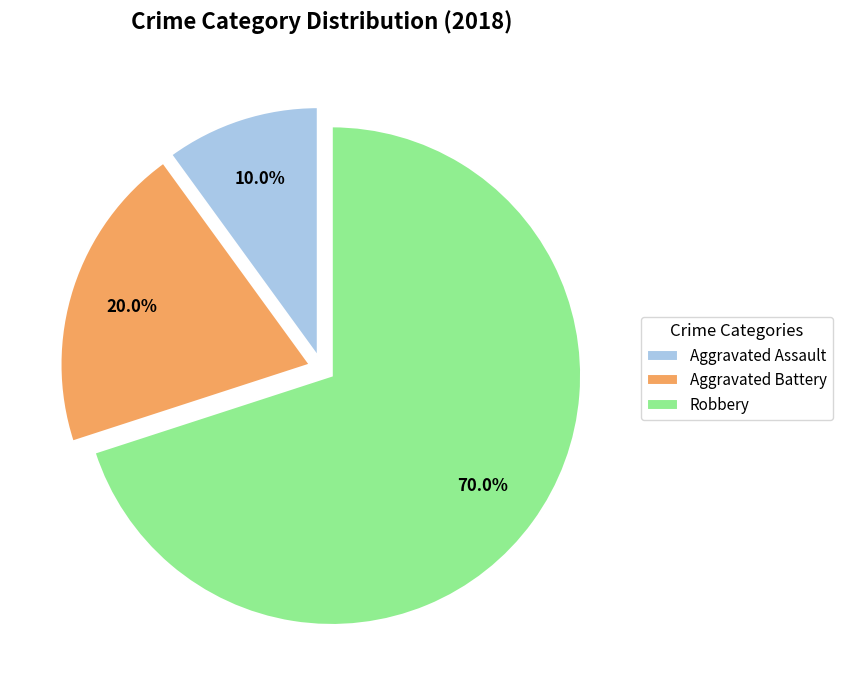

Count the number of slices in the pie.

3